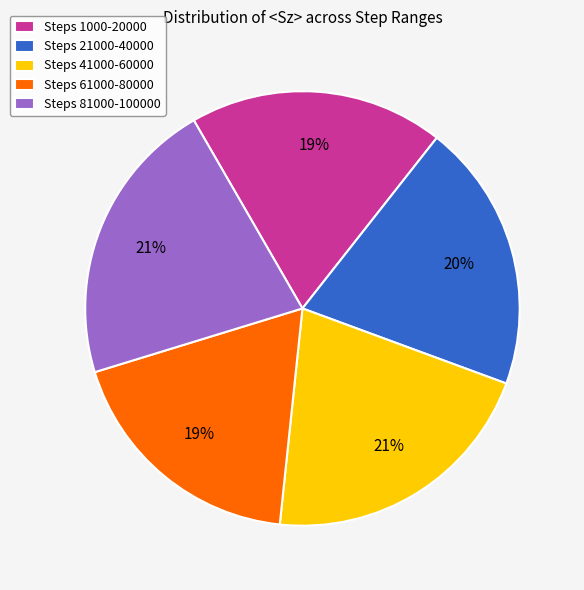

Between Steps 81000-100000 and Steps 61000-80000, which is larger?

Steps 81000-100000